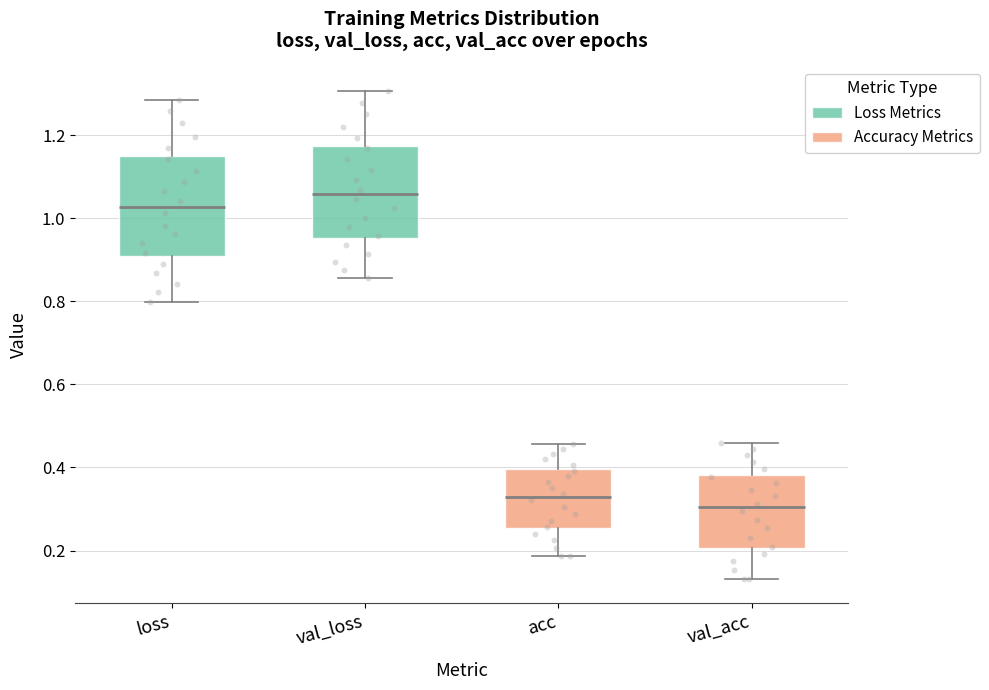

Which box's median line is the highest?

val_loss